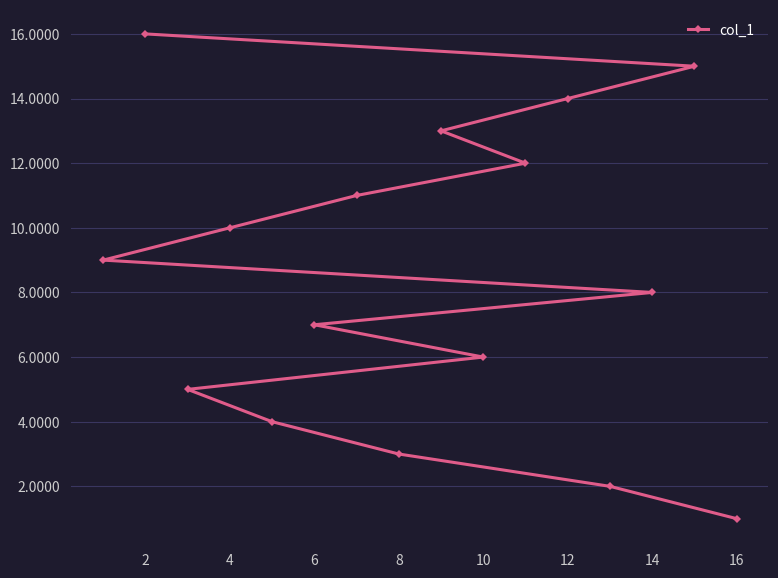

True or false: the data shows 15 at 16.

False